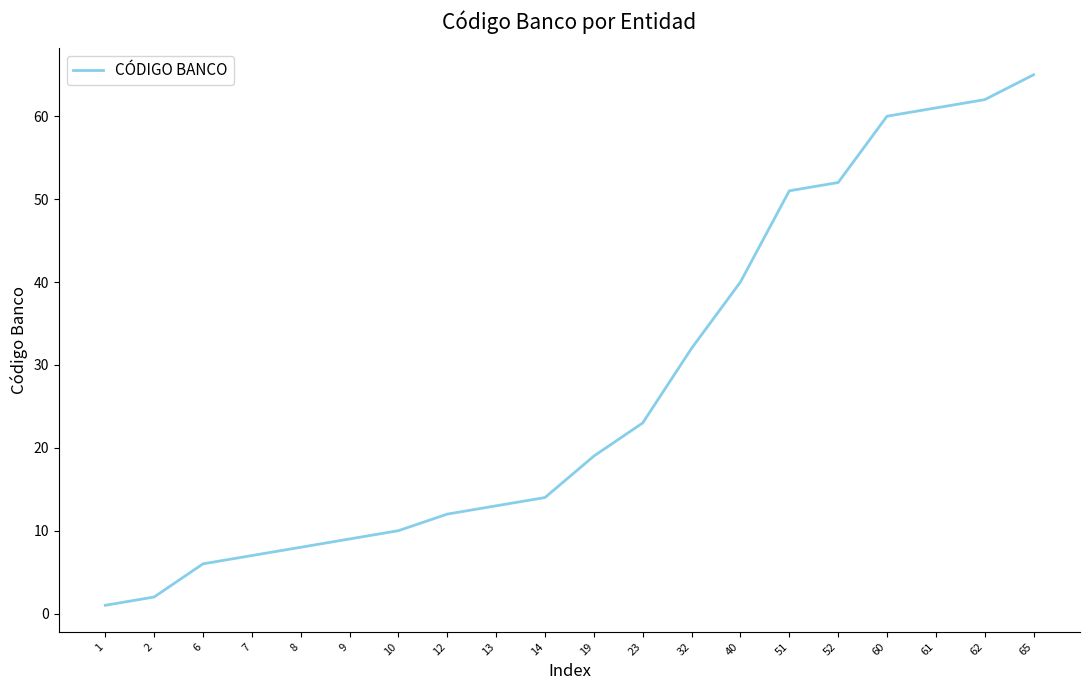

Approximately how many times larger is the value at 1 compared to 8?

0.1